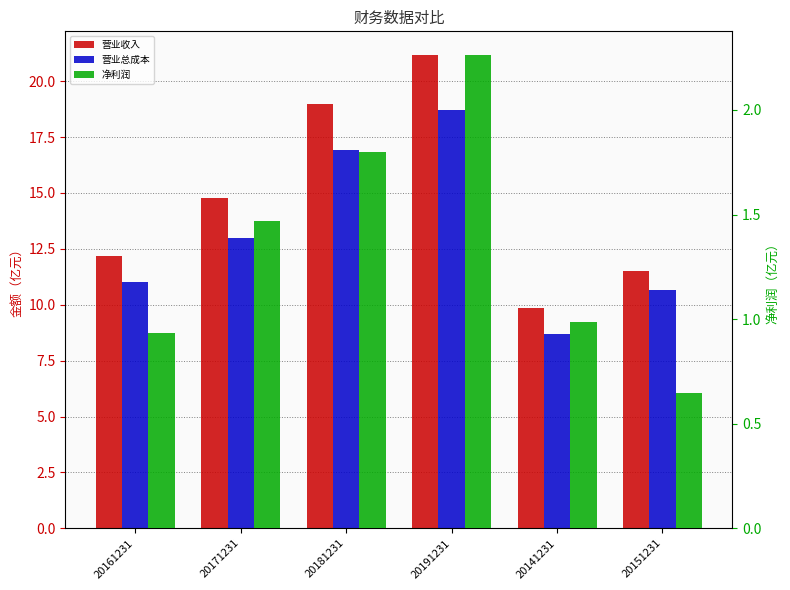

What is the difference between the maximum and minimum values in the 营业收入 series?

11.3